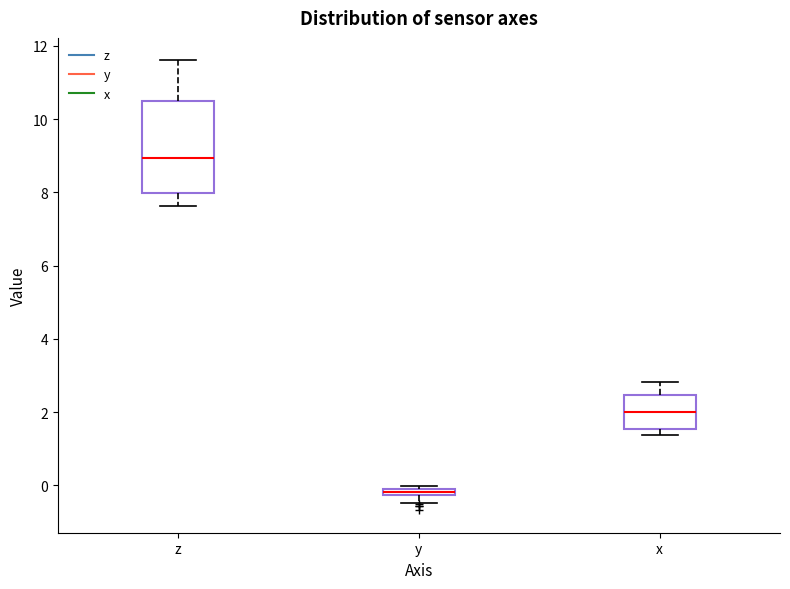

Which box's median line is the highest?

z